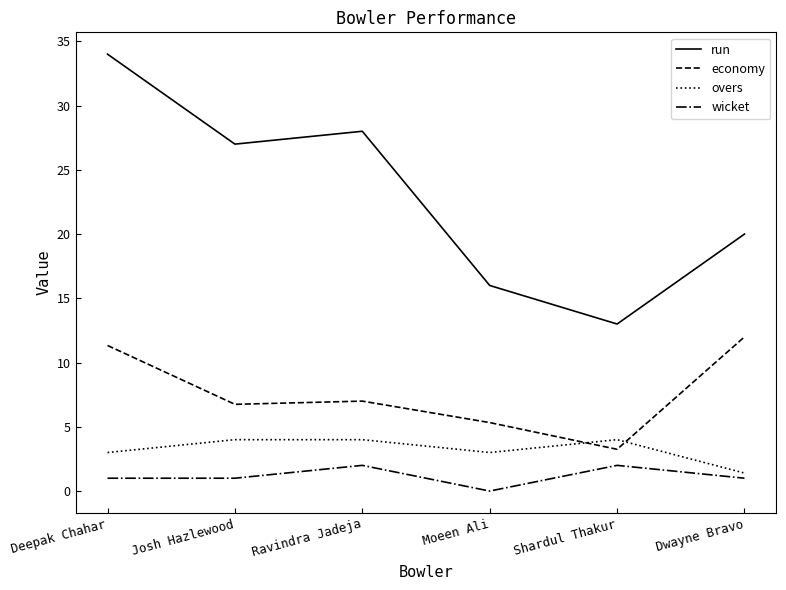

Does the chart display data point markers on the line(s)?

No